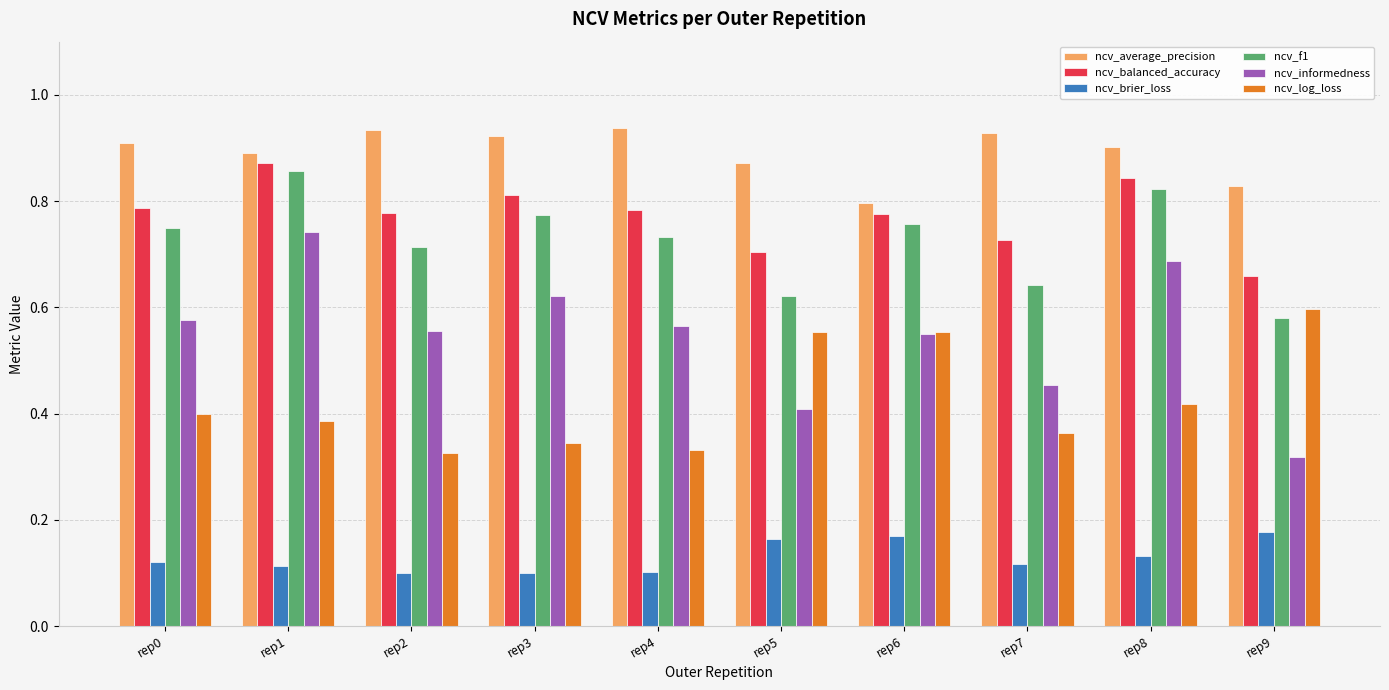

Rank the series at rep7 from lowest to highest value.

ncv_brier_loss, ncv_log_loss, ncv_informedness, ncv_f1, ncv_balanced_accuracy, ncv_average_precision